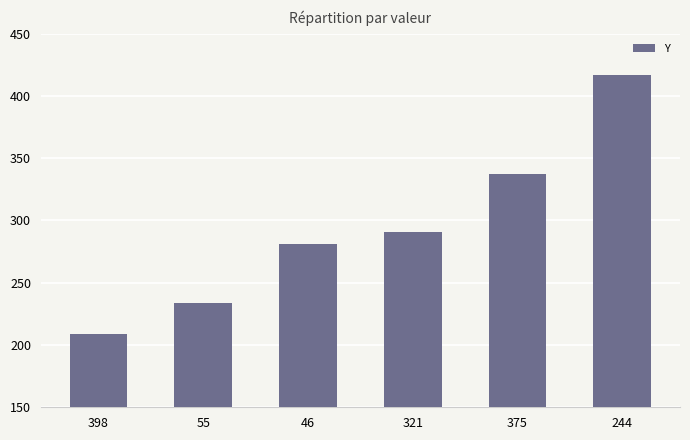

Rank the categories by value from lowest to highest.

398, 55, 46, 321, 375, 244